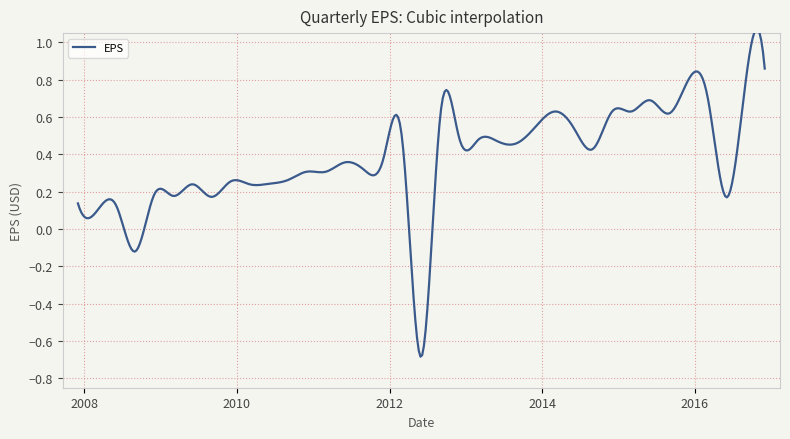

Rank the categories by value from highest to lowest.

2016-12-31, 2015-12-31, 2016-9-30, 2016-3-31, 2015-6-30, 2014-12-31, 2014-3-31, 2015-3-31, 2015-9-30, 2012-9-30, 2013-12-31, 2014-6-30, 2012-12-31, 2013-3-31, 2012-3-31, 2013-6-30, 2013-9-30, 2014-9-30, 2011-12-31, 2011-6-30, 2011-9-30, 2010-12-31, 2011-3-31, 2010-9-30, 2009-12-31, 2010-6-30, 2009-6-30, 2010-3-31, 2008-12-31, 2009-3-31, 2009-9-30, 2016-6-30, 2007-12-31, 2008-6-30, 2008-3-31, 2008-9-30, 2012-6-30